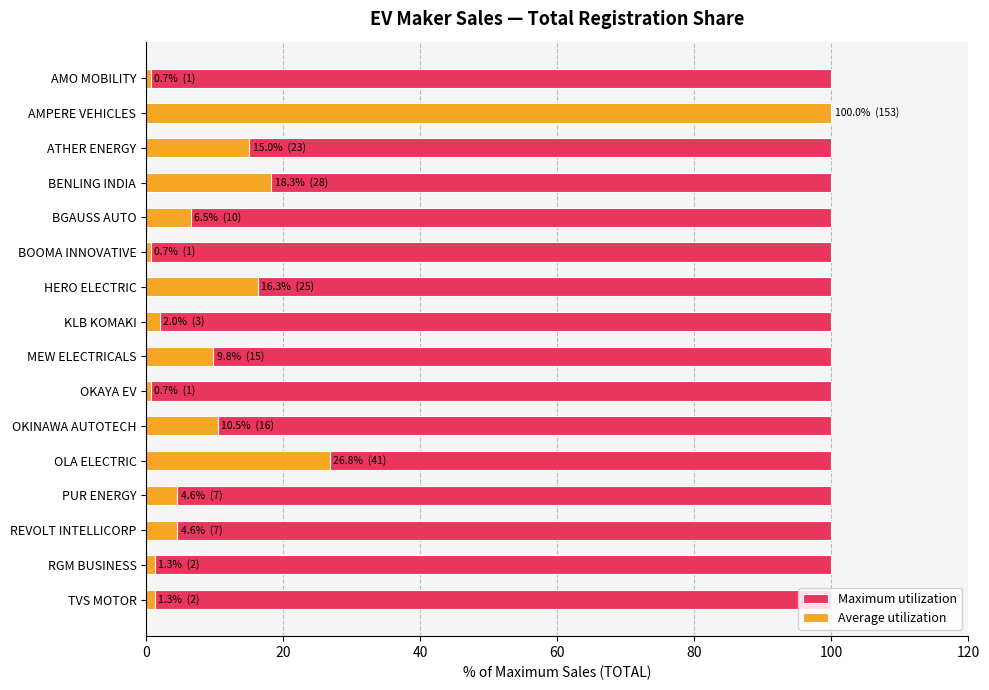

What is the minimum value for Average utilization?

0.7